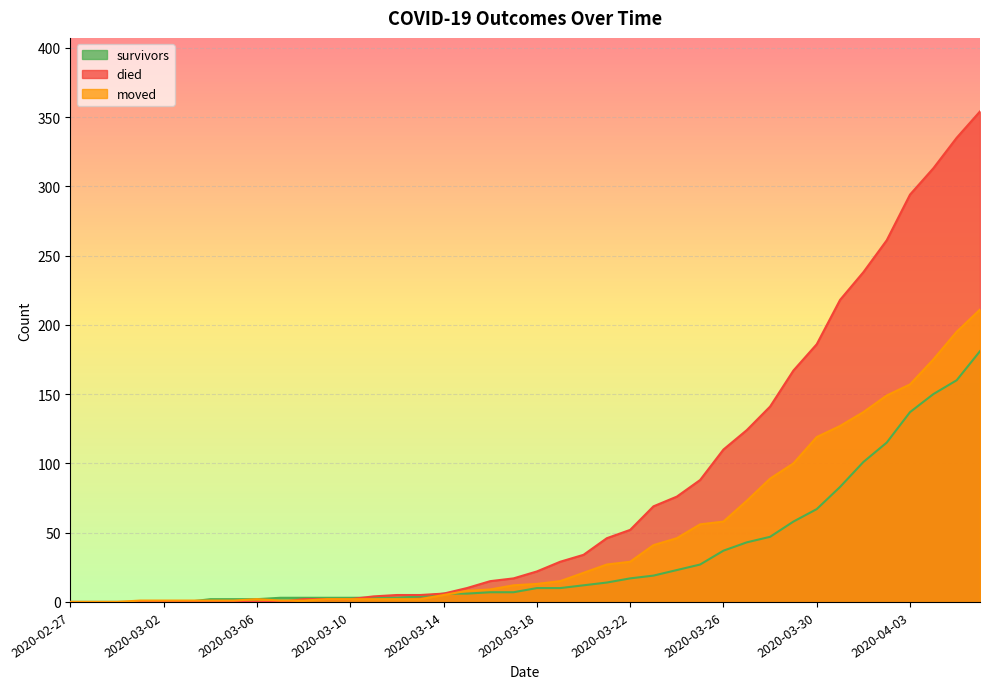

Which category has the lowest value in the survivors series?

2020-02-27